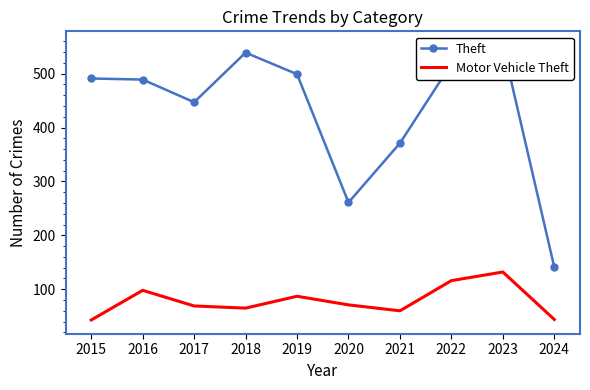

At which category does Theft reach its first local peak?

2017